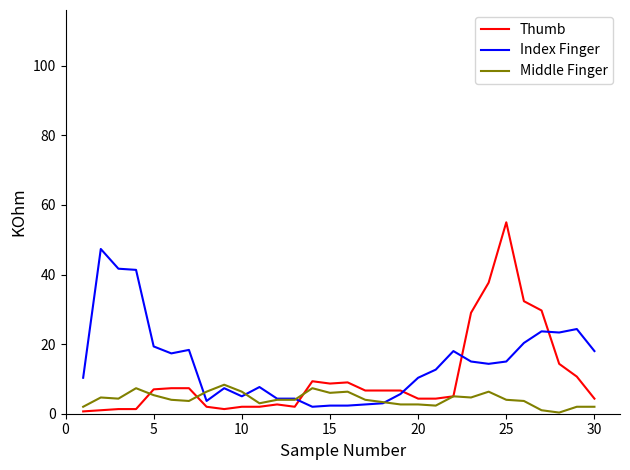

What is the highest value of the Middle Finger series?

8.3